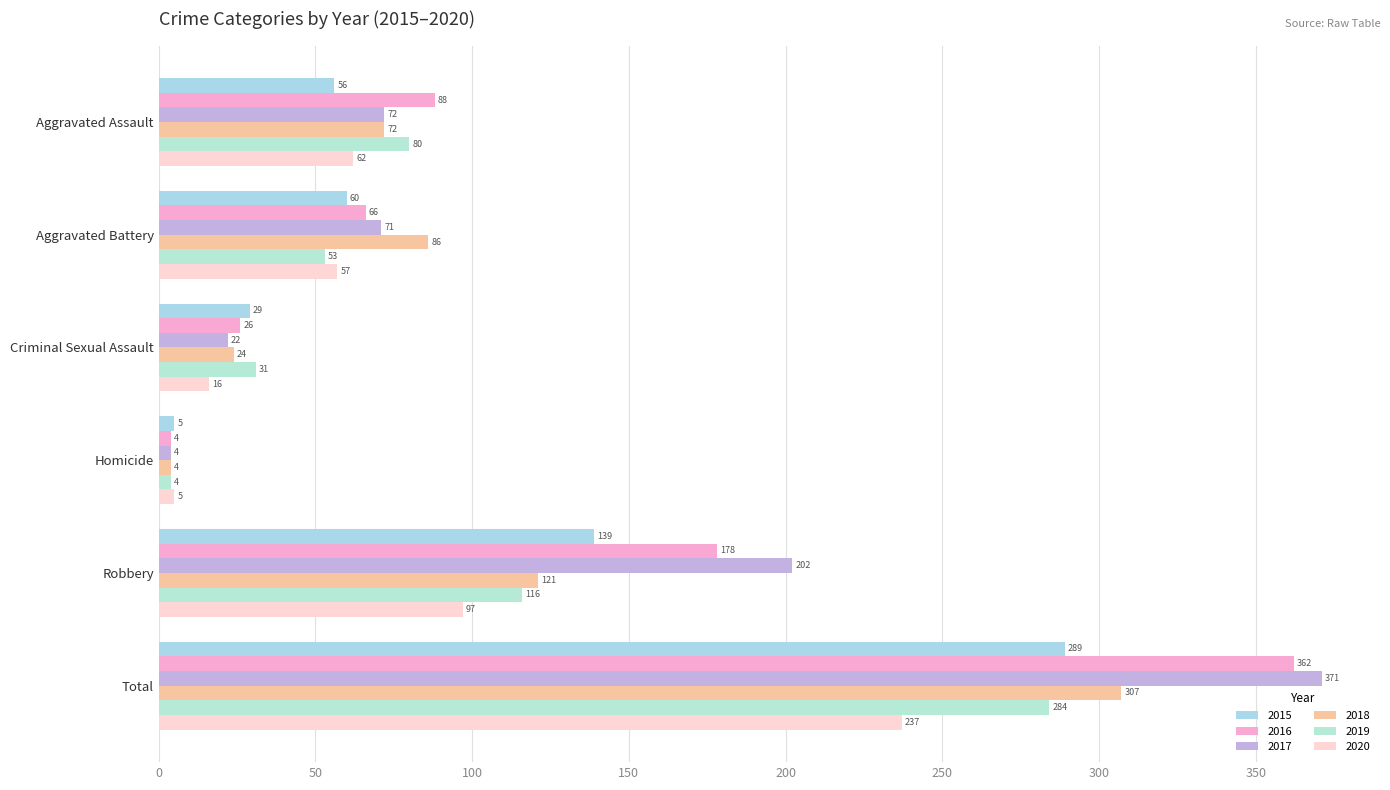

What is the difference between the 2020 values at Homicide and Robbery?

92